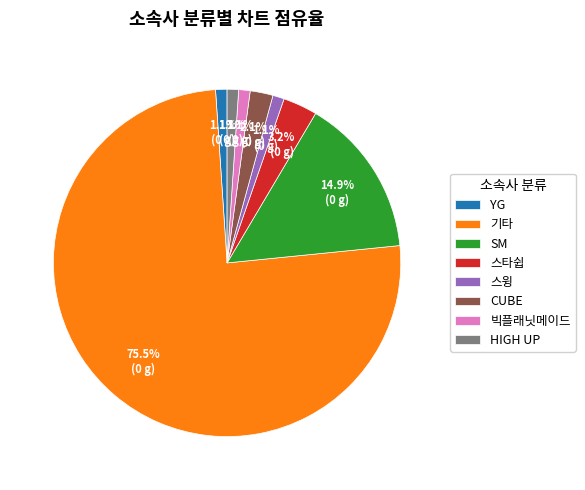

What is the total percentage of 스타쉽 and HIGH UP?

4.3%